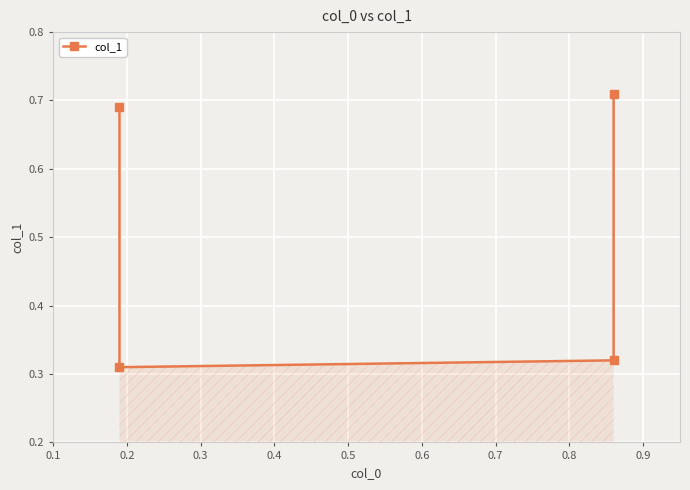

How many lines are shown in the chart?

1